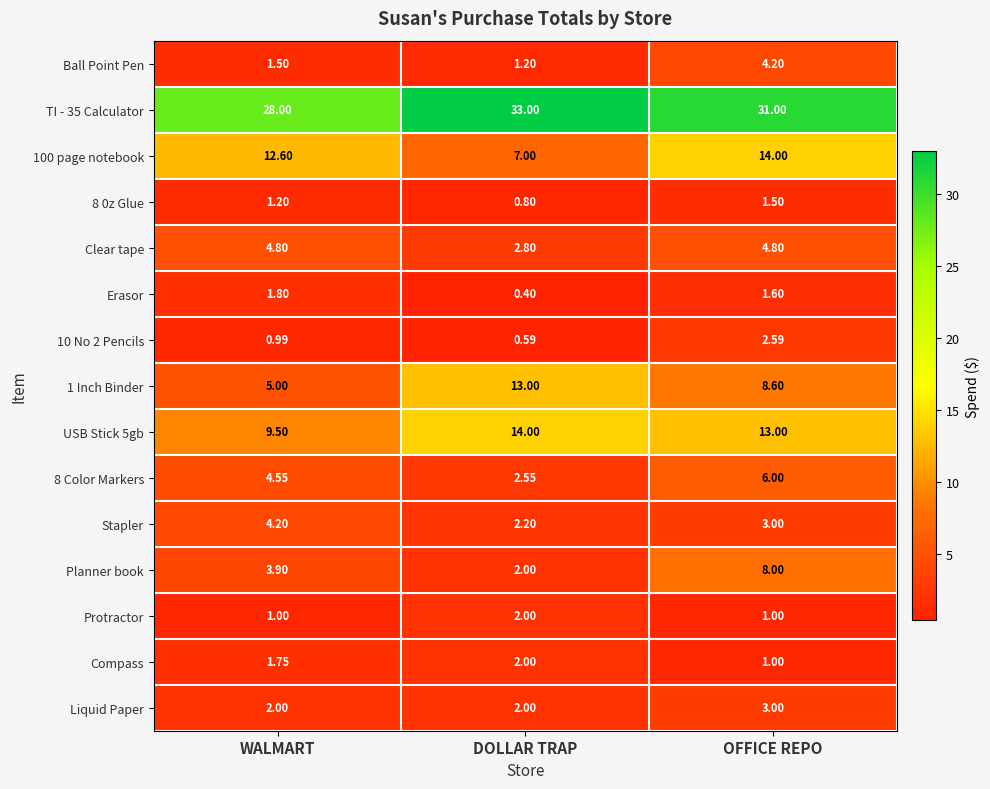

List the labels in order of Planner book value, largest first.

OFFICE REPO, WALMART, DOLLAR TRAP